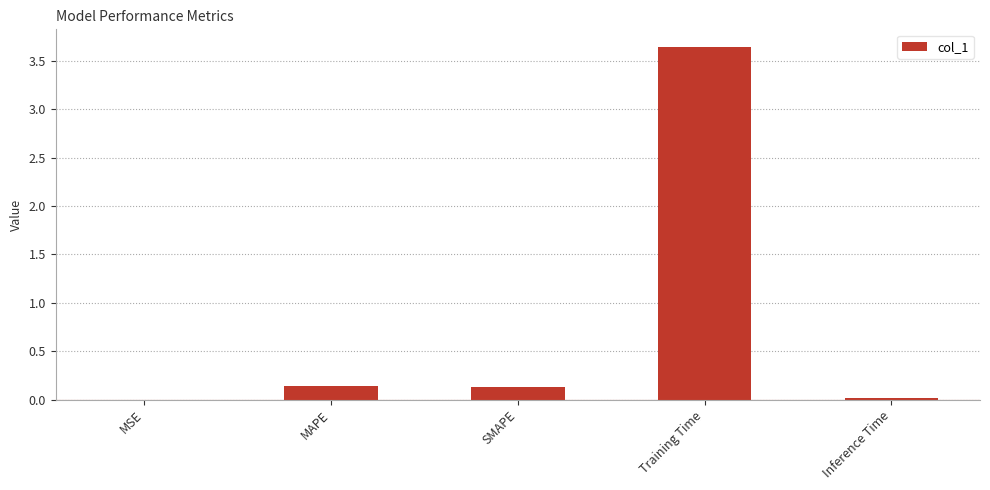

Which category has the highest value across all series?

Training Time